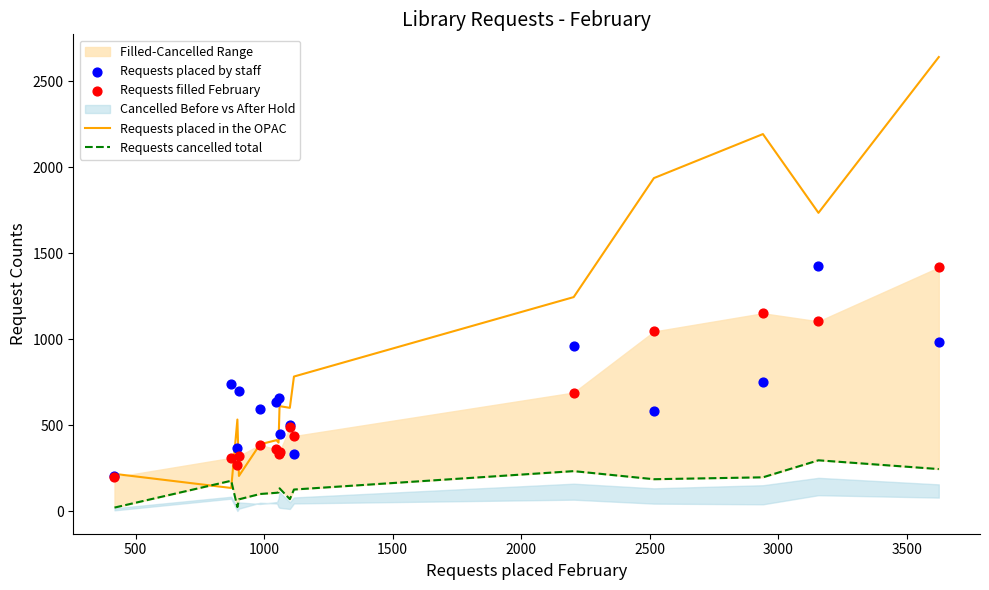

Which series has the widest spread of Y values?

Requests placed in the OPAC